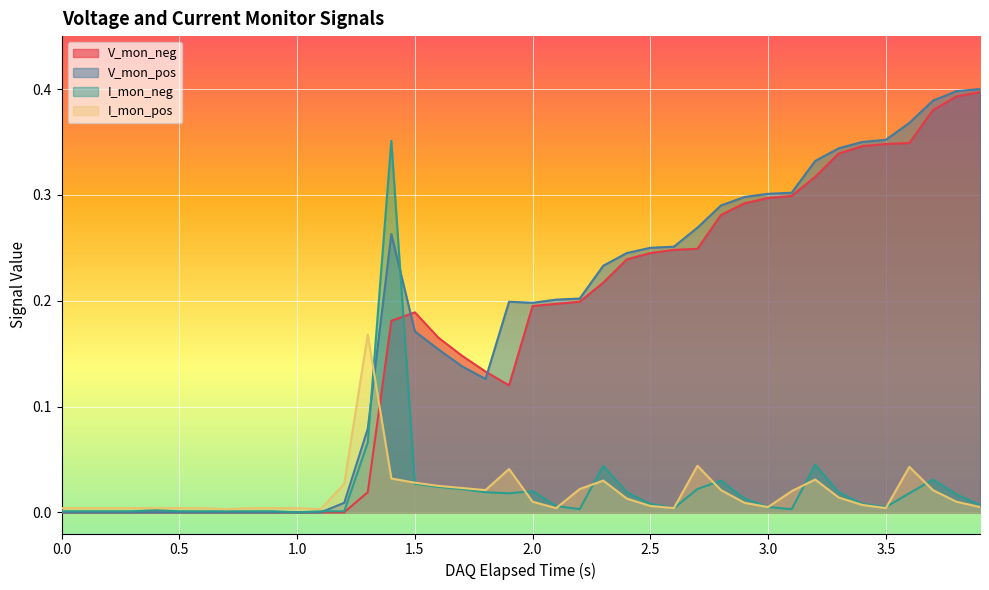

What is the difference between the maximum and minimum values in the V_mon_neg series?

0.4